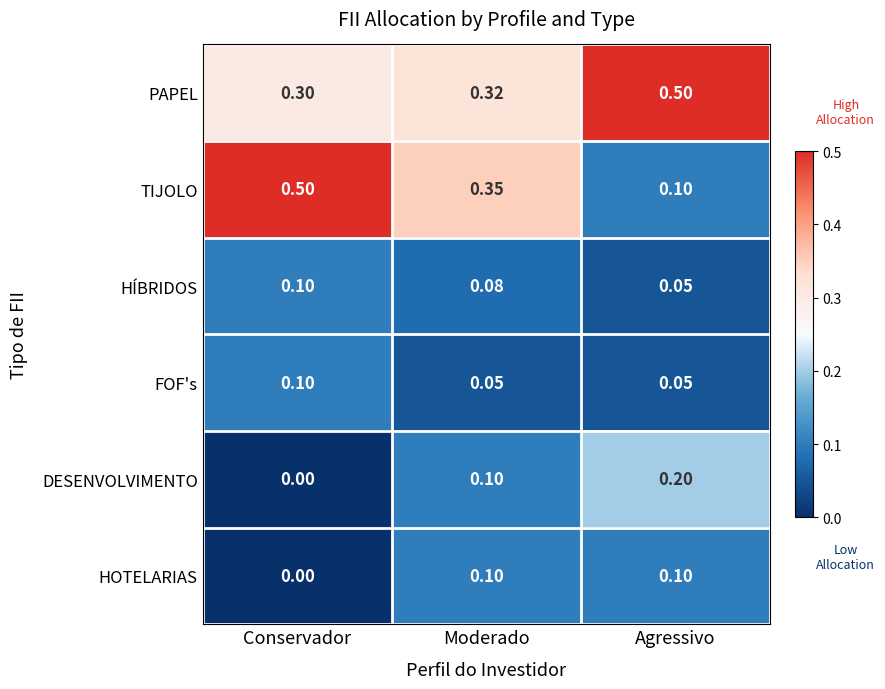

At which label does FOF's reach its peak?

Conservador